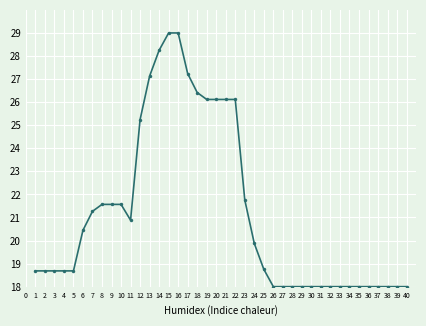

What is the sum of the values at 5 and 31?

36.7